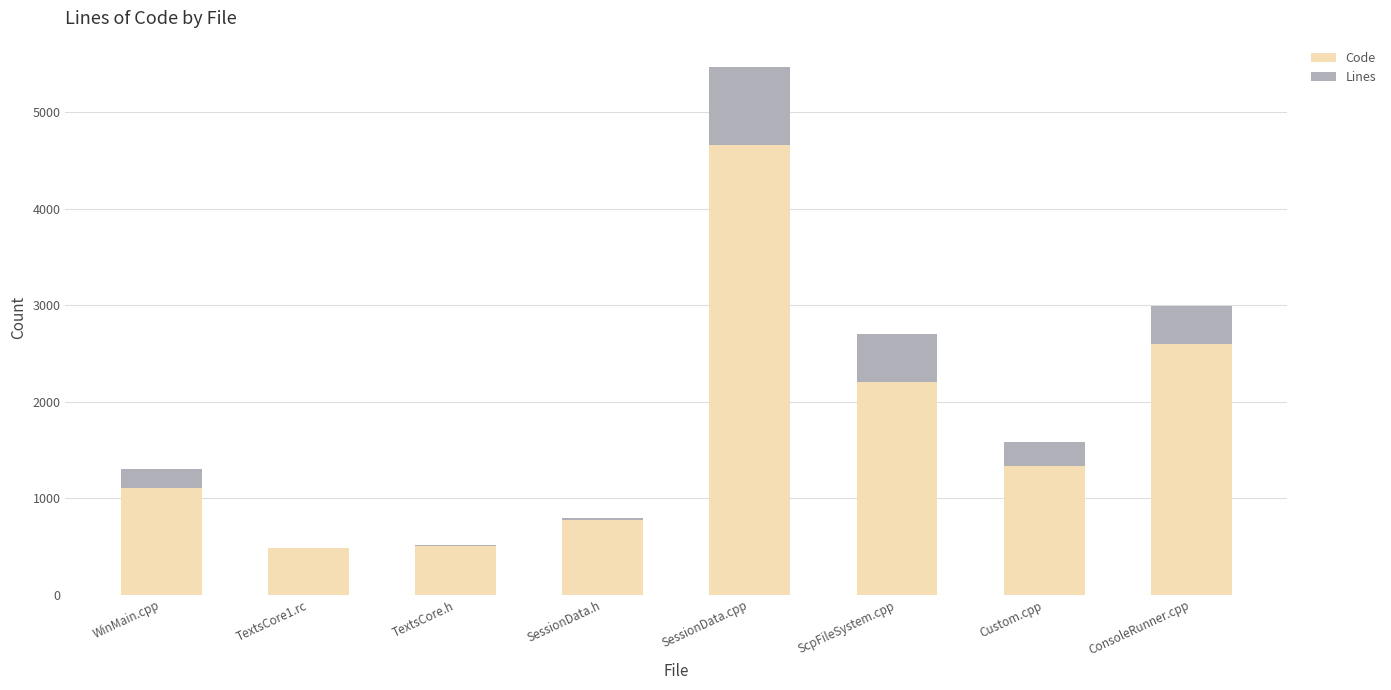

At which category is the sum across all series the highest?

SessionData.cpp